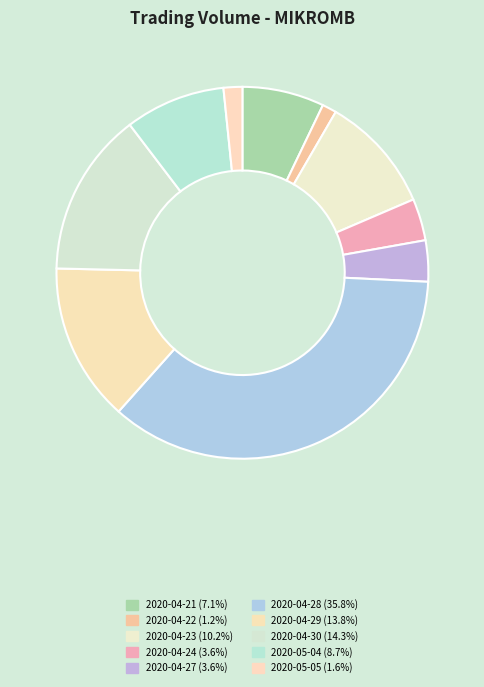

Do 2020-04-21 and 2020-04-27 together represent more than half of the pie?

No